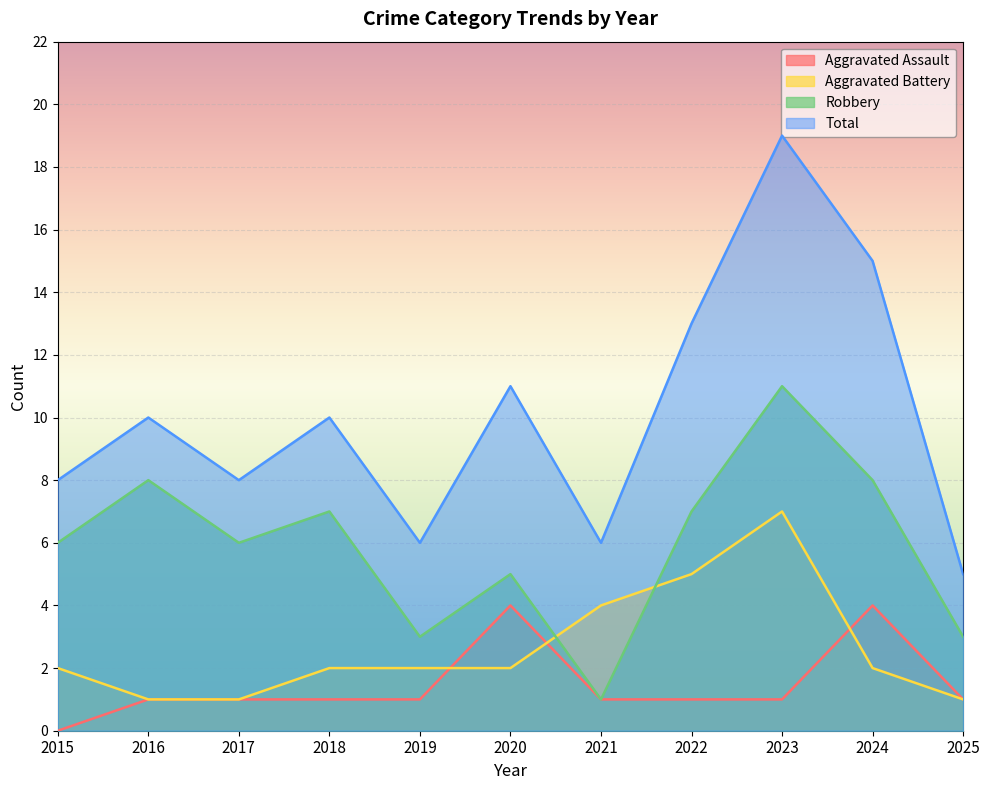

True or false: Total and Aggravated Assault intersect in this chart.

False